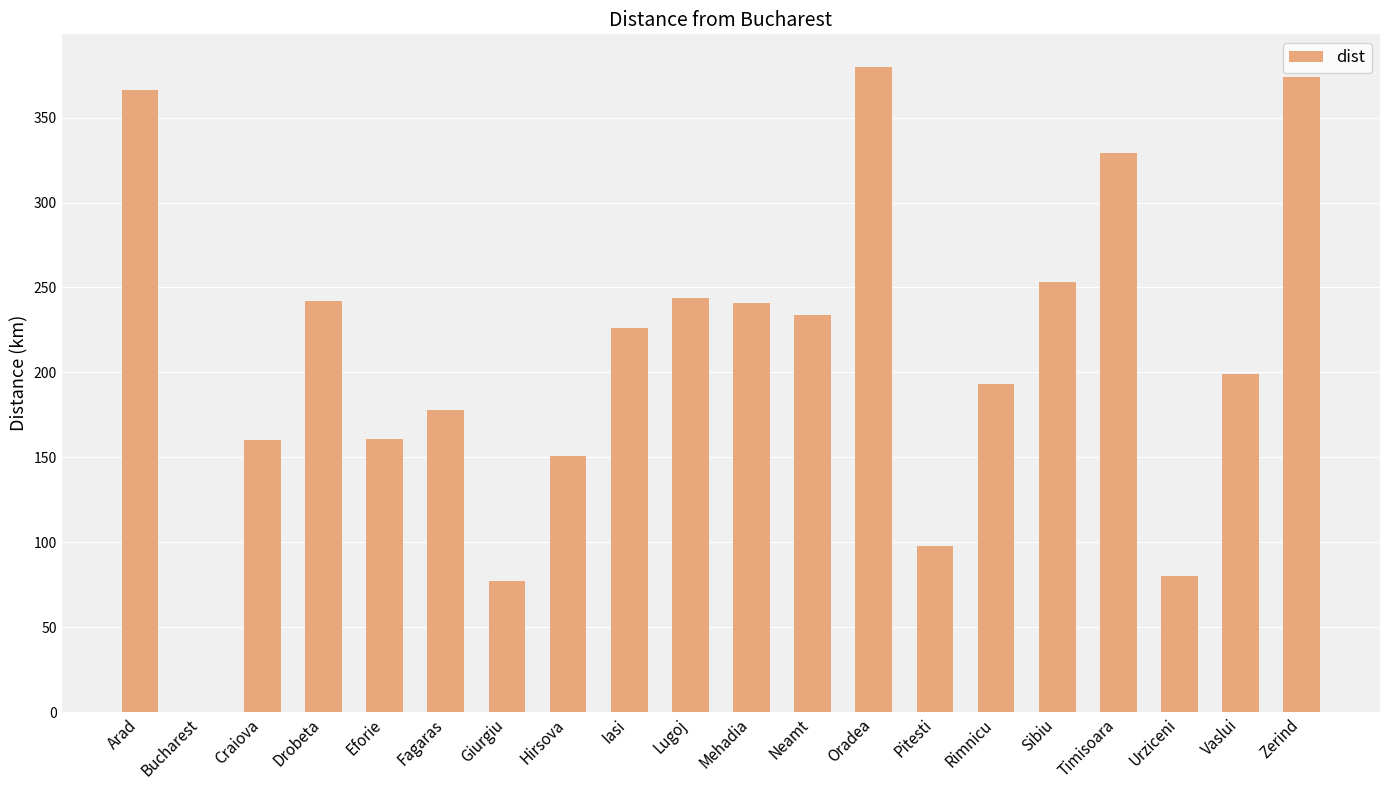

Which category has the highest value across all series?

Oradea